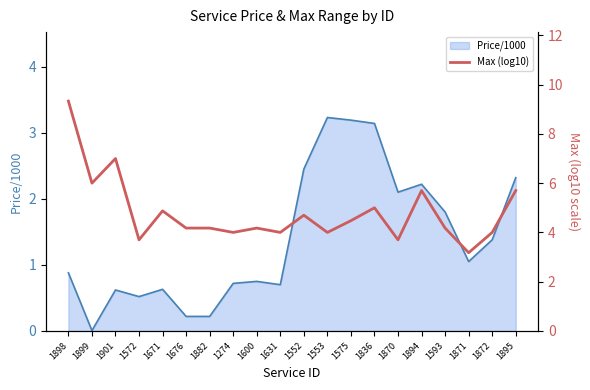

What is the difference between the maximum and minimum values?

6.2